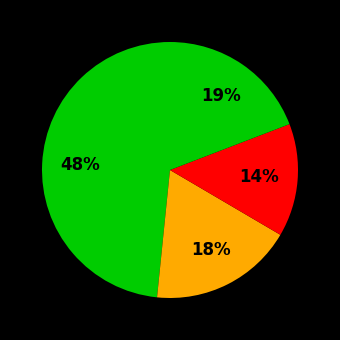

How many segments does this pie chart have?

4